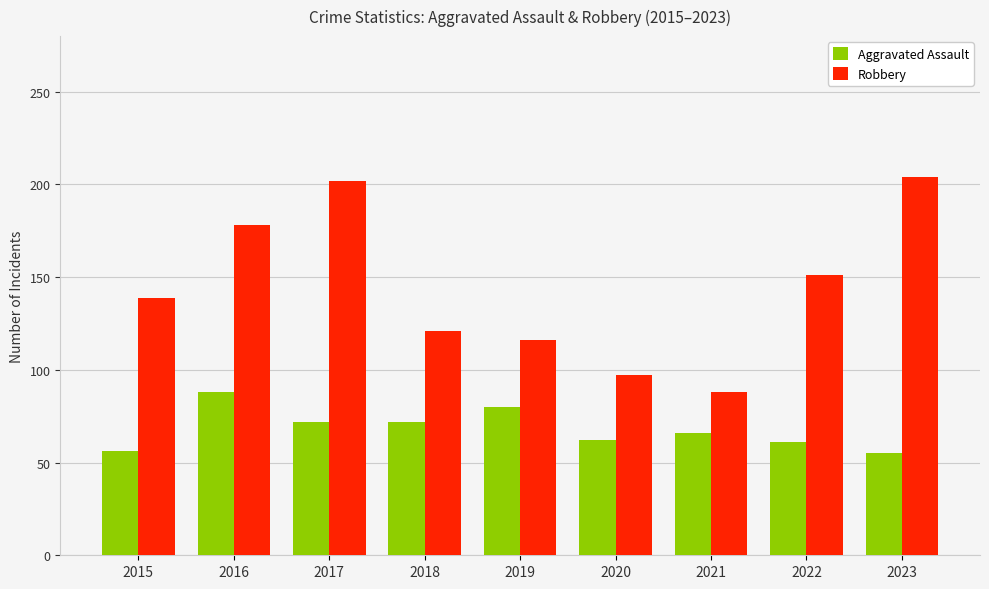

List the series in order of their peak value, lowest first.

Aggravated Assault, Robbery